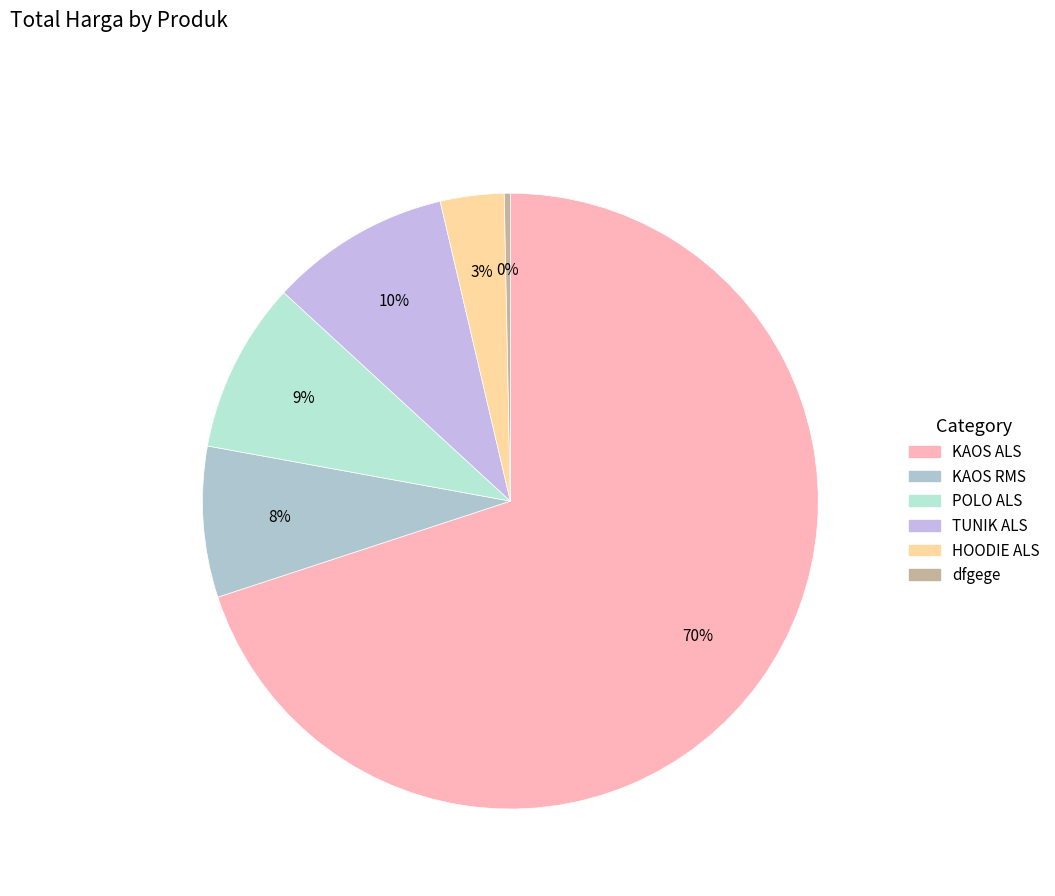

Count the number of slices in the pie.

6